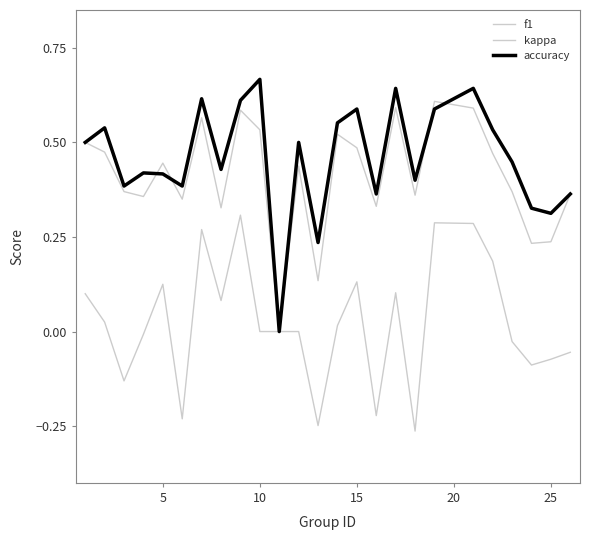

In kappa, how many points are higher than both neighbors (excluding endpoints)?

6